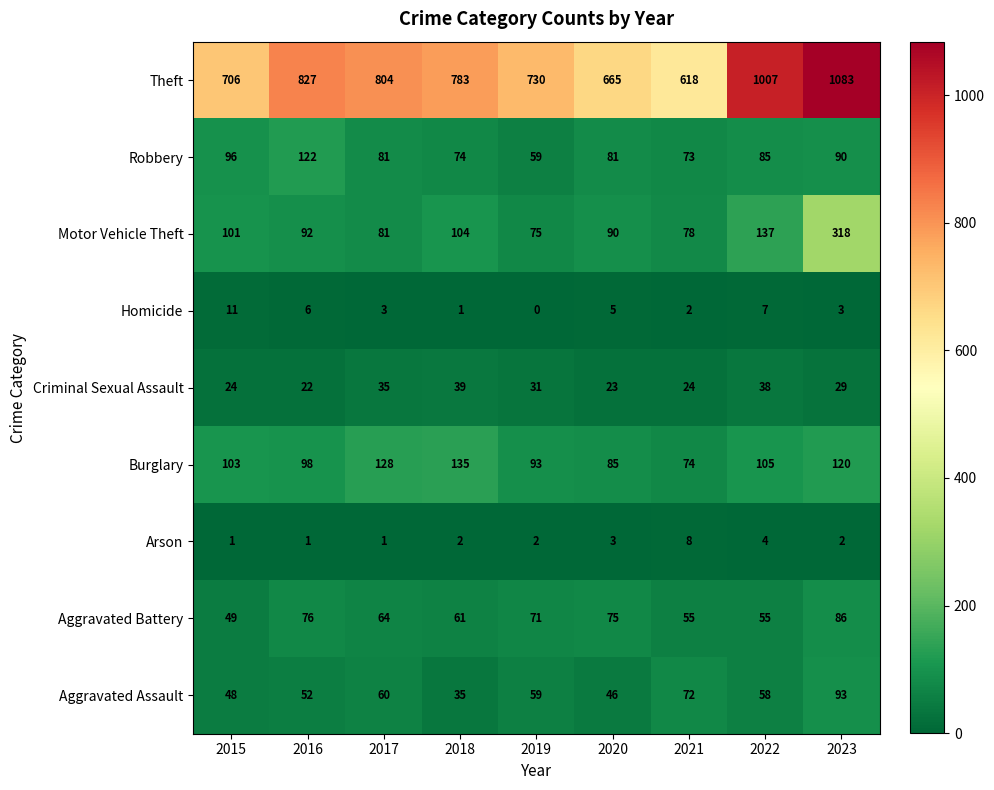

At which category is the sum across all series the highest?

2023